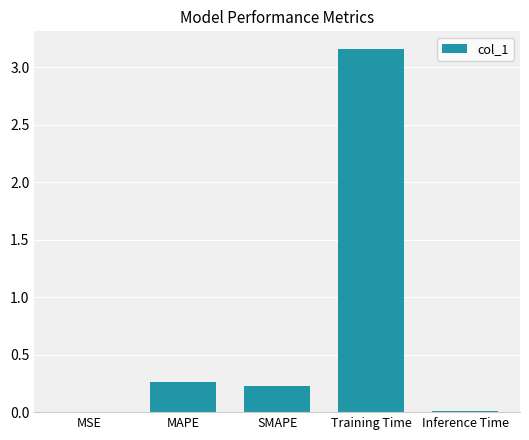

Is it true that the value at SMAPE is 0.1?

False